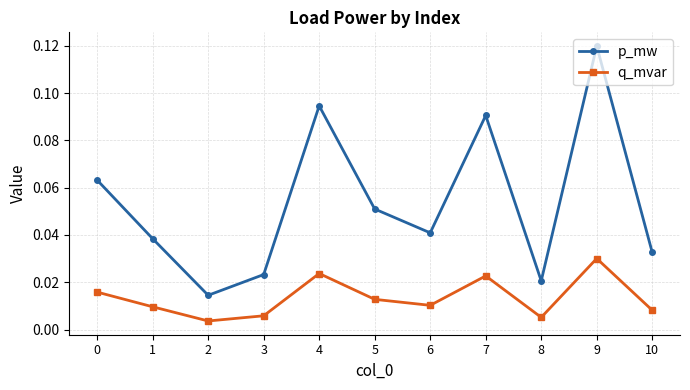

Which series has the largest range (max minus min)?

p_mw